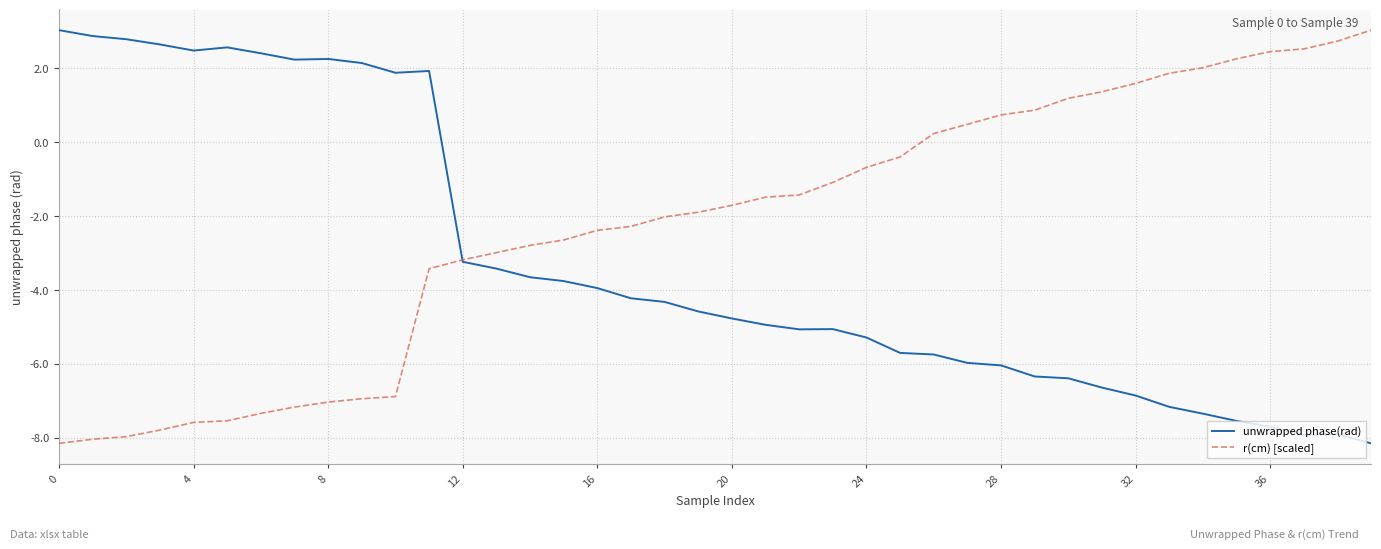

Rank the series by their average value, from highest to lowest.

r(cm) [scaled], unwrapped phase(rad)